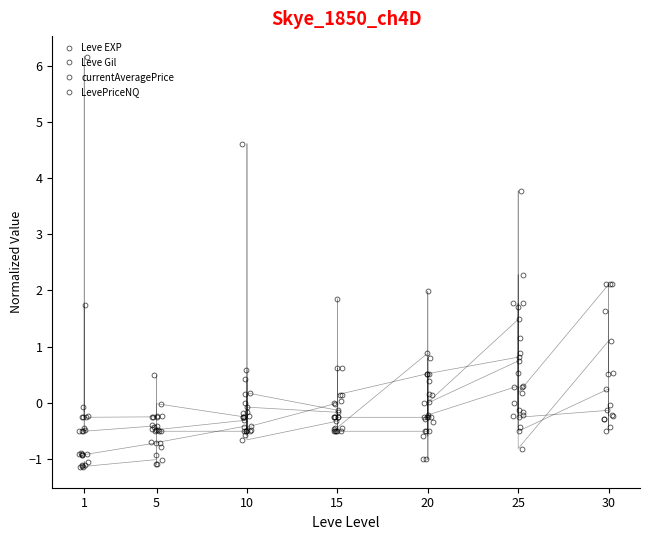

Does the chart have visible grid lines?

No